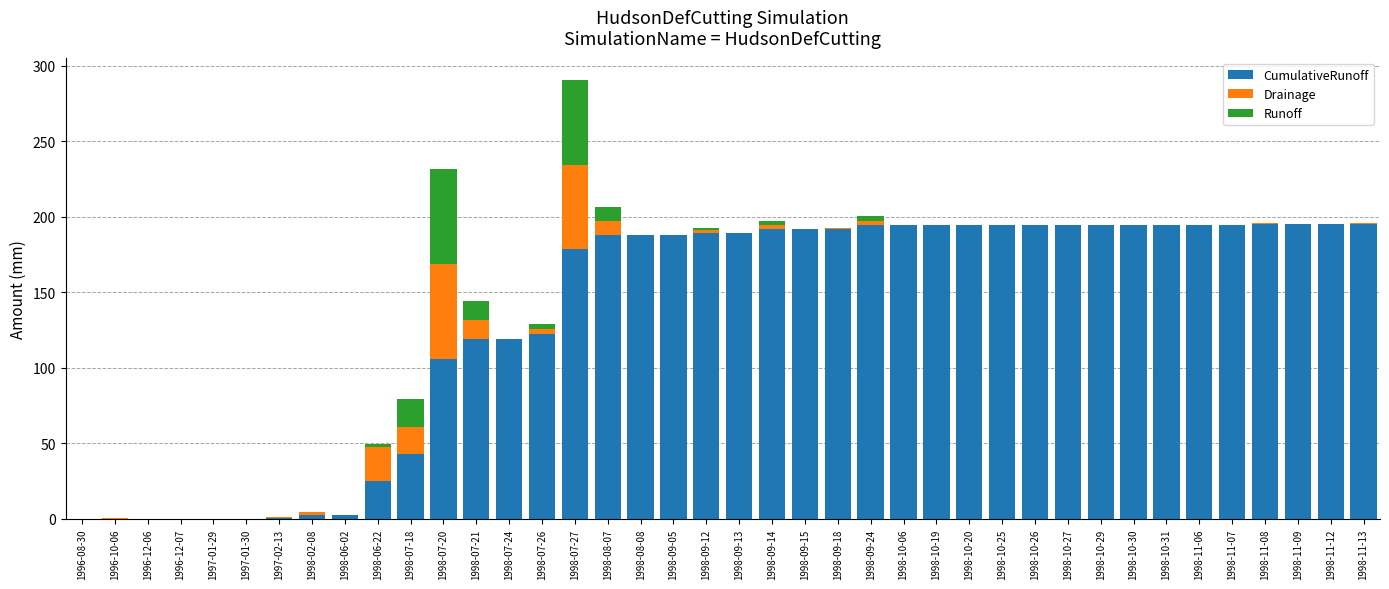

What is the total value across all series at 1998-10-27?

194.9